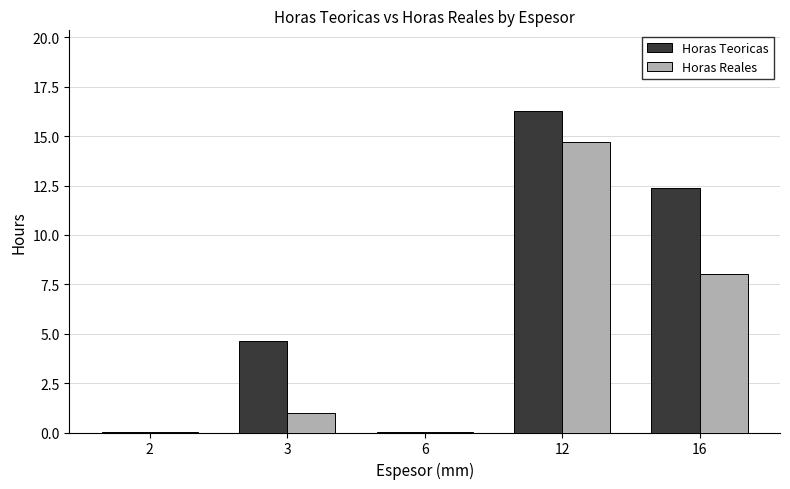

What is the highest value of the Horas Reales series?

14.7